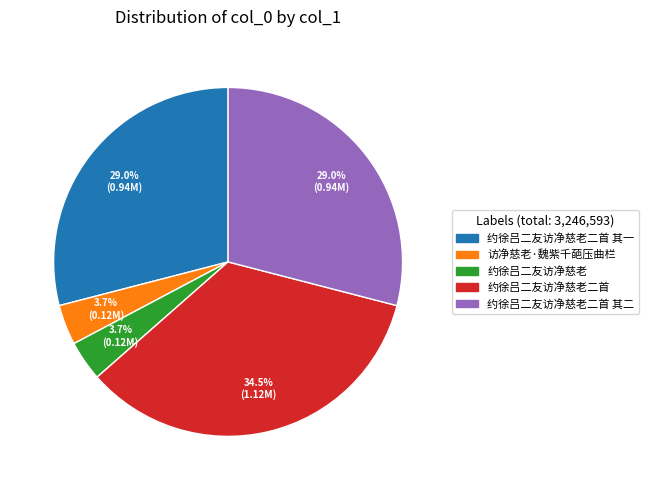

The 约徐吕二友访净慈老二首 其二 slice represents 29% of the pie. True or false?

True